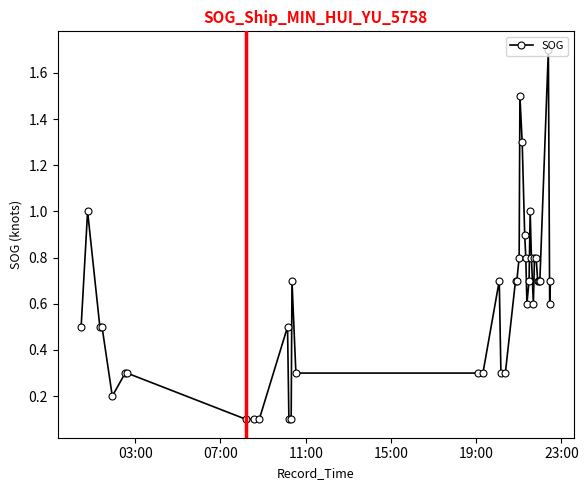

What is the greatest value displayed?

1.7